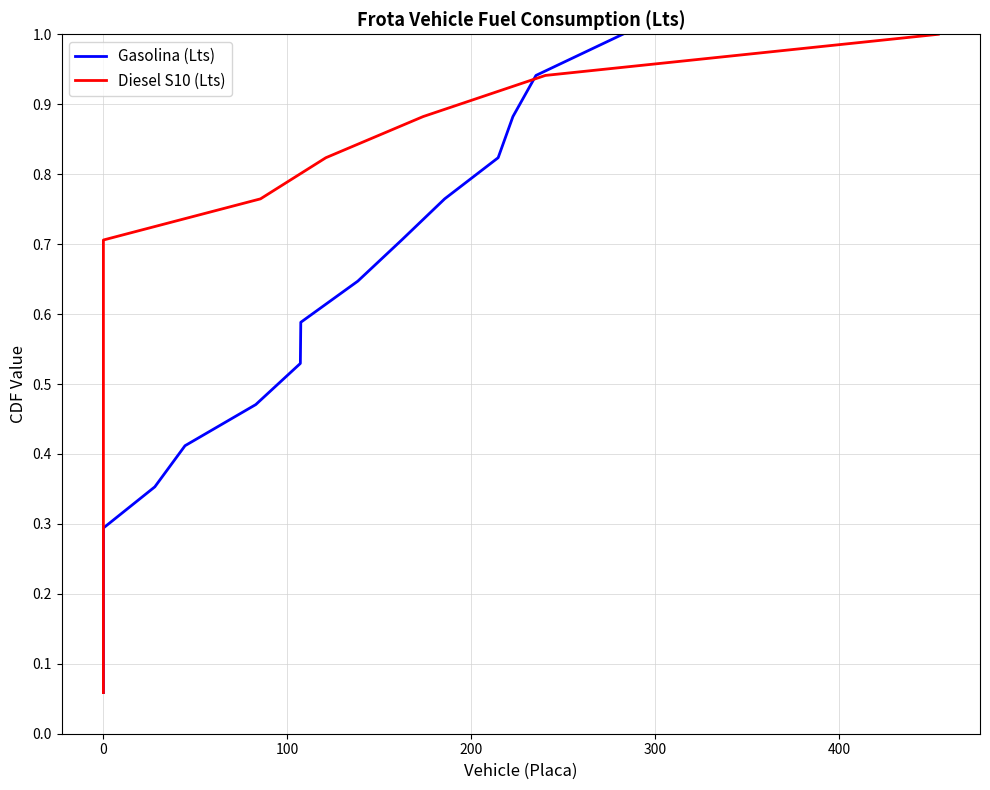

Does the chart display data point markers on the line(s)?

No